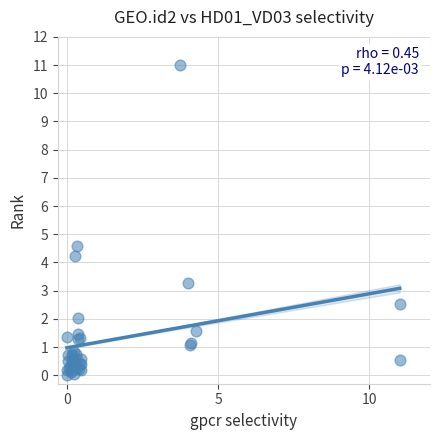

What Y value in the scatter plot is closest to 5?

4.6